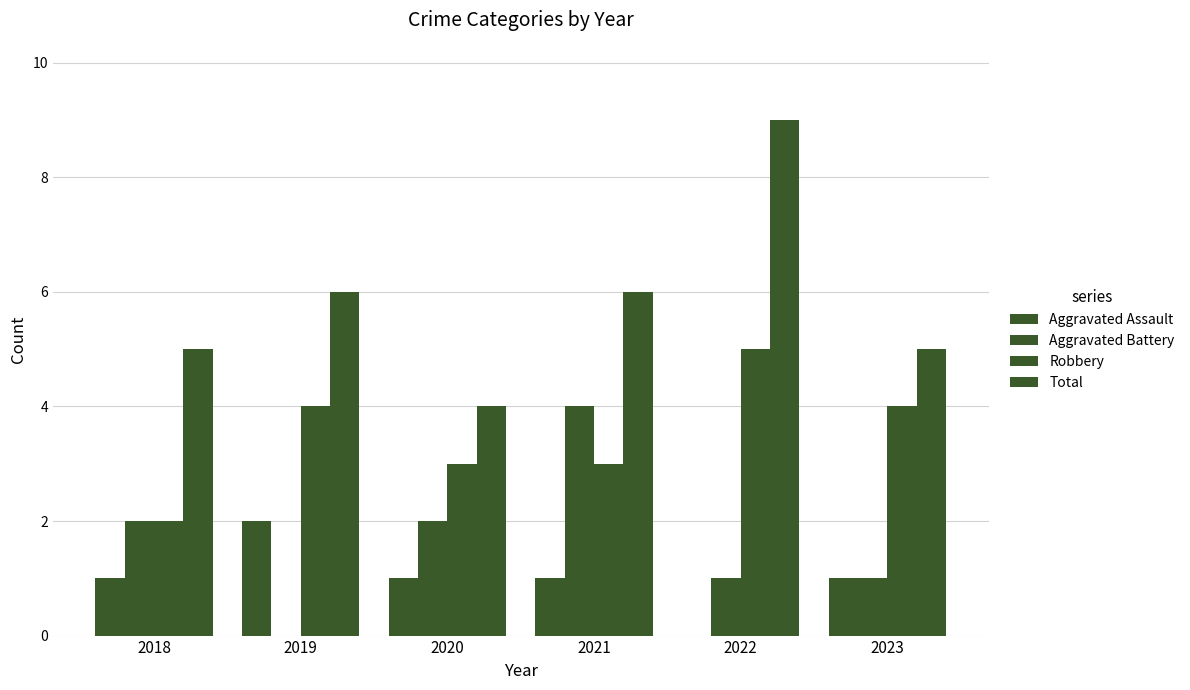

How many distinct data groups are displayed?

4